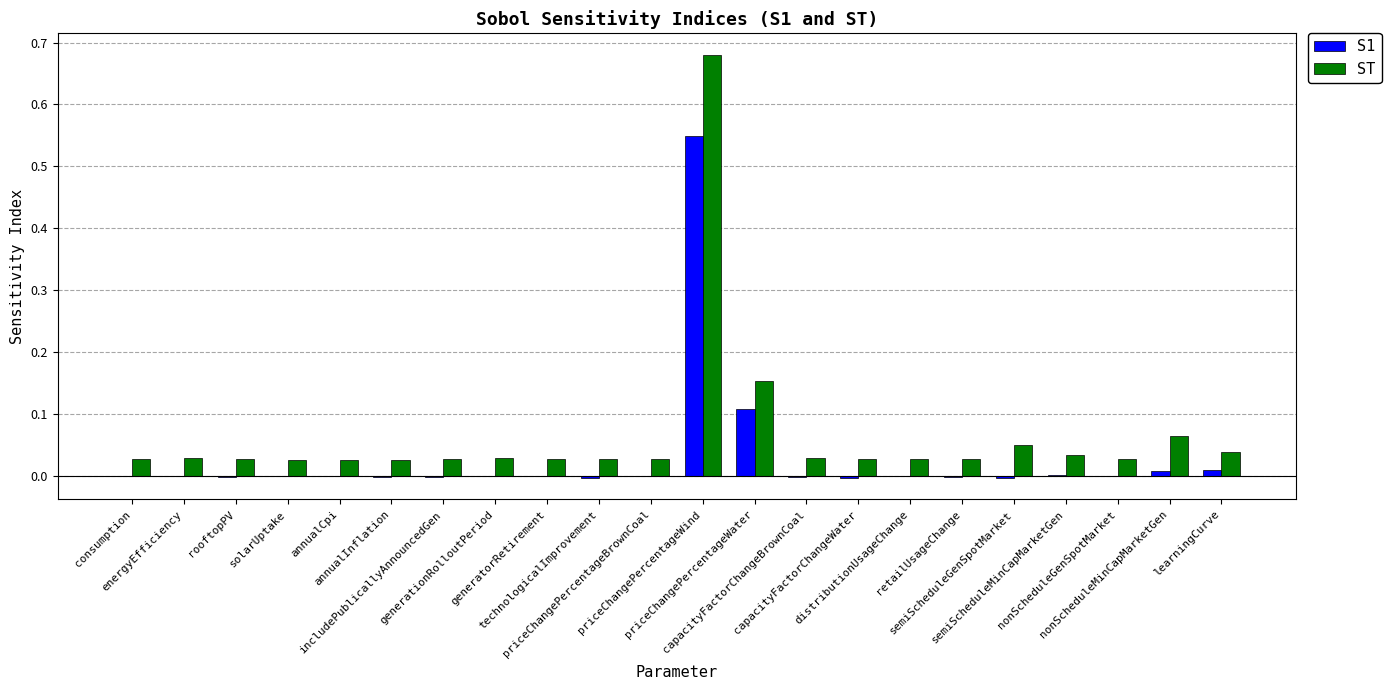

What are all the series names shown in the legend?

S1, ST